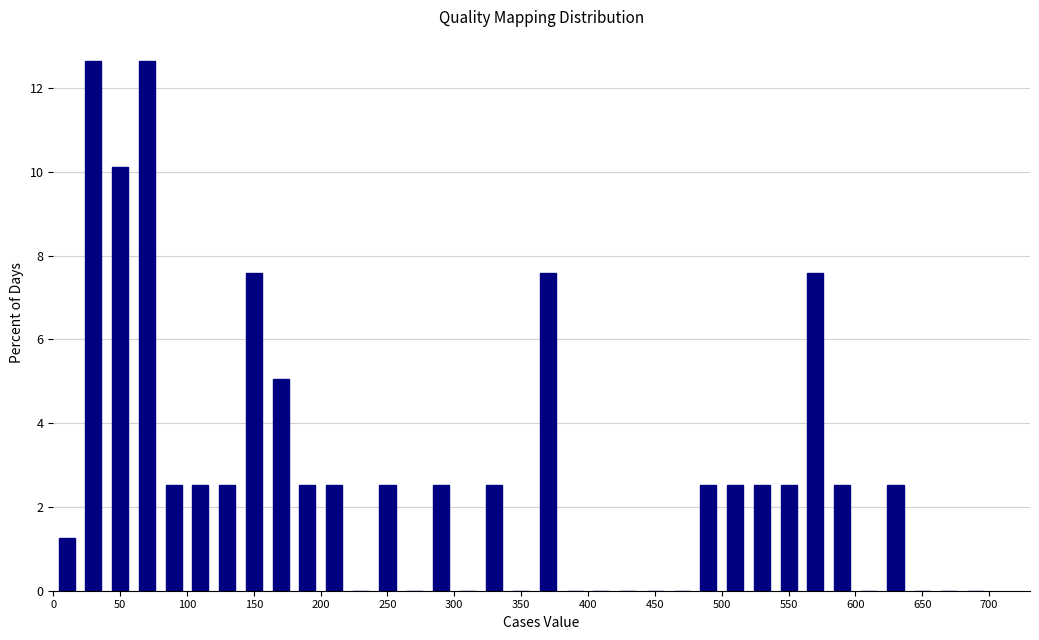

Reading left to right, transcribe this chart: for each bar, give the range it covers on the x-axis and its height. The values are not printed on the chart, so give them approximately, as read against the axis.

0 to 20: 1.2
20 to 40: 12.6
40 to 60: 10.2
60 to 80: 12.6
80 to 100: 2.6
100 to 120: 2.6
120 to 140: 2.6
140 to 160: 7.6
160 to 180: 5.0
180 to 200: 2.6
200 to 220: 2.6
220 to 240: 0
240 to 260: 2.6
260 to 280: 0
280 to 300: 2.6
300 to 320: 0
320 to 340: 2.6
340 to 360: 0
360 to 380: 7.6
380 to 400: 0
400 to 420: 0
420 to 440: 0
440 to 460: 0
460 to 480: 0
480 to 500: 2.6
500 to 520: 2.6
520 to 540: 2.6
540 to 560: 2.6
560 to 580: 7.6
580 to 600: 2.6
600 to 620: 0
620 to 640: 2.6
640 to 660: 0
660 to 680: 0
680 to 700: 0